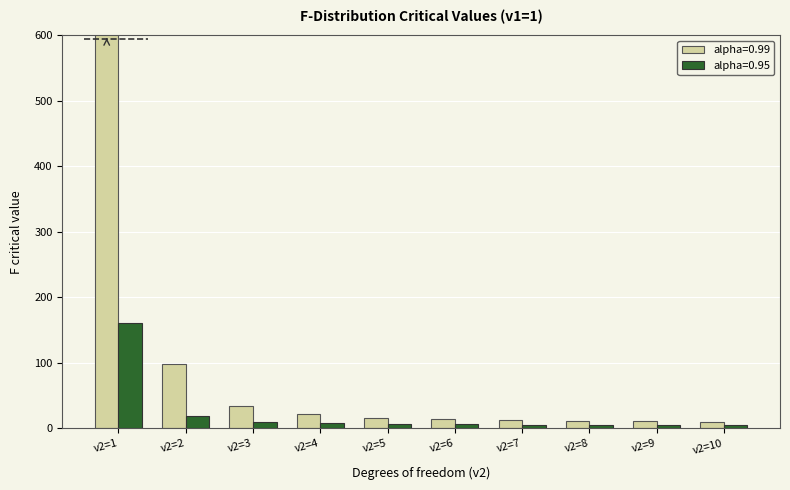

What is the spread (max minus min) of values at v2=9?

5.4